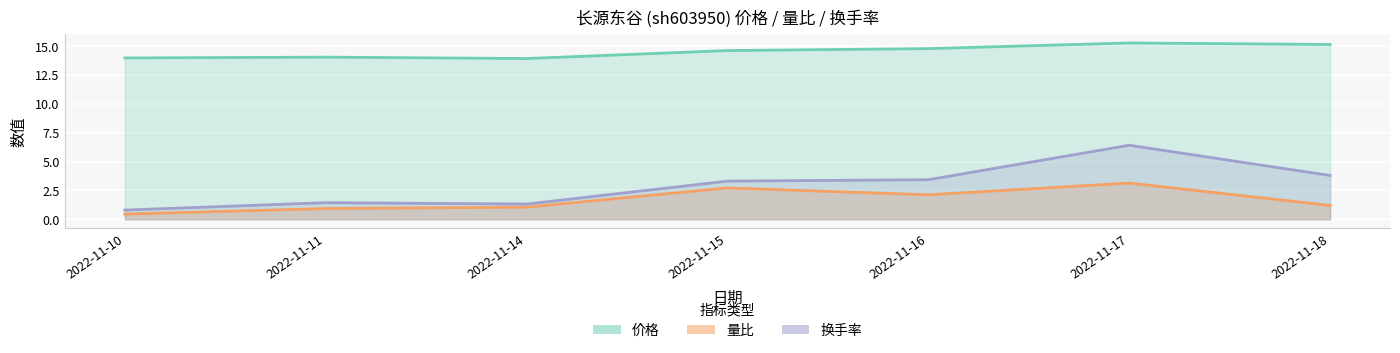

Where is the first local maximum for 换手率?

2022-11-11